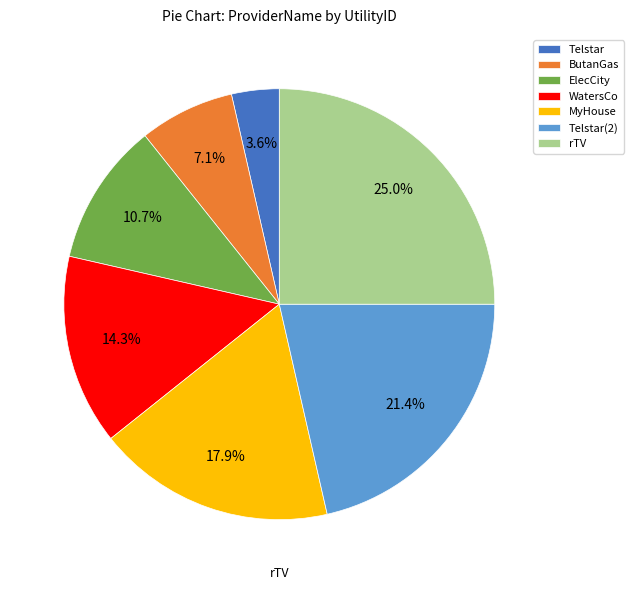

To the nearest percent, what is the difference between the largest and smallest slice percentages?

21%